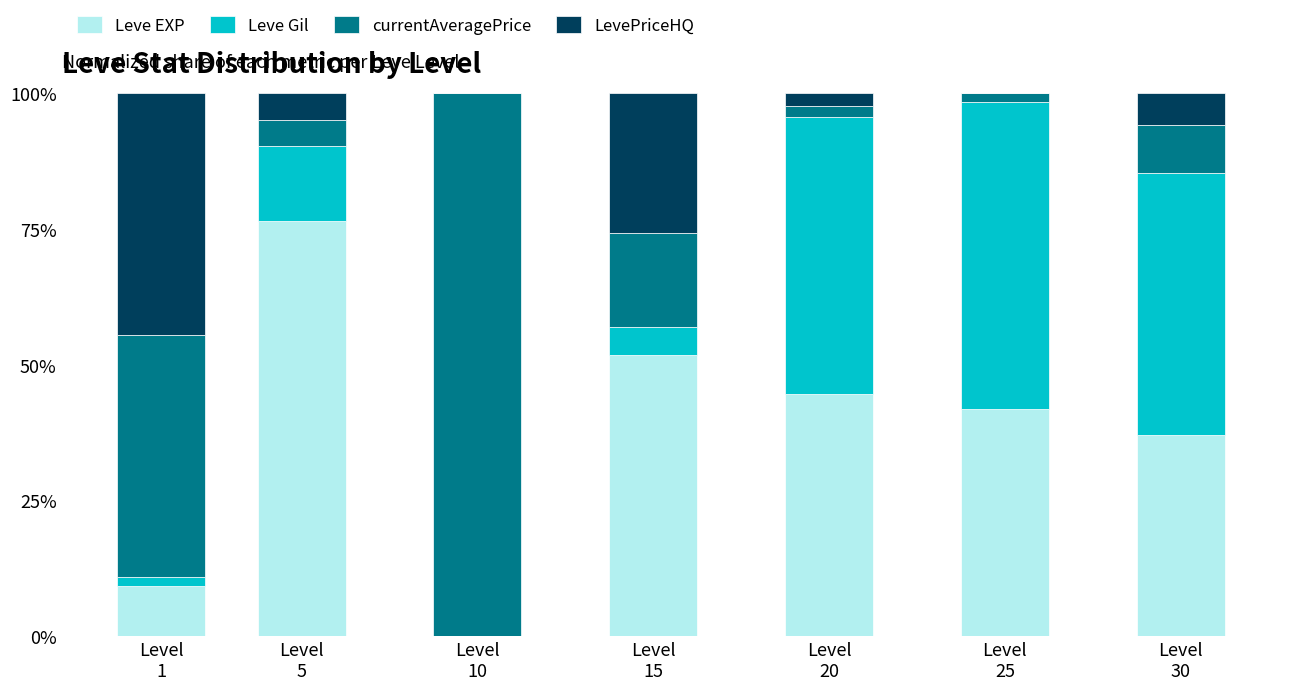

What is the highest value of the Leve EXP series?

76.6